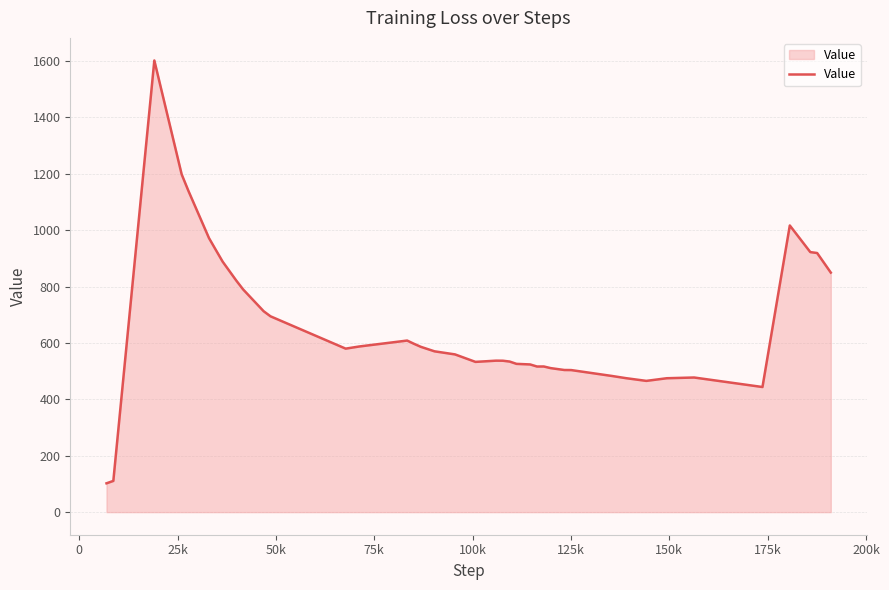

How many values exceed 570?

20